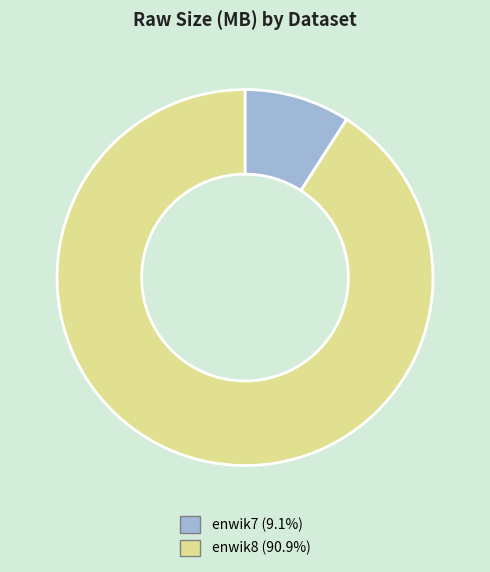

Which category has the smallest portion of the pie?

enwik7